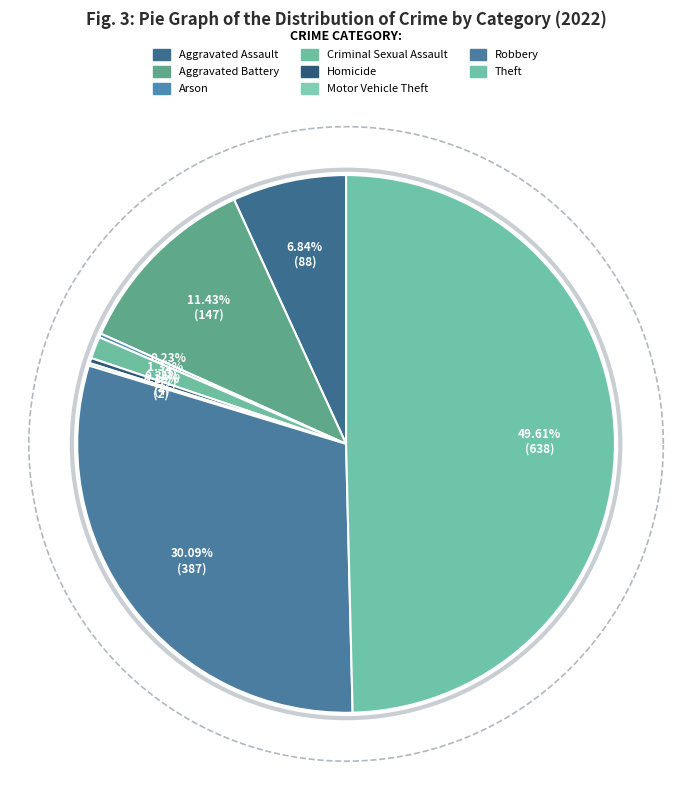

How many slices are in this pie chart?

8